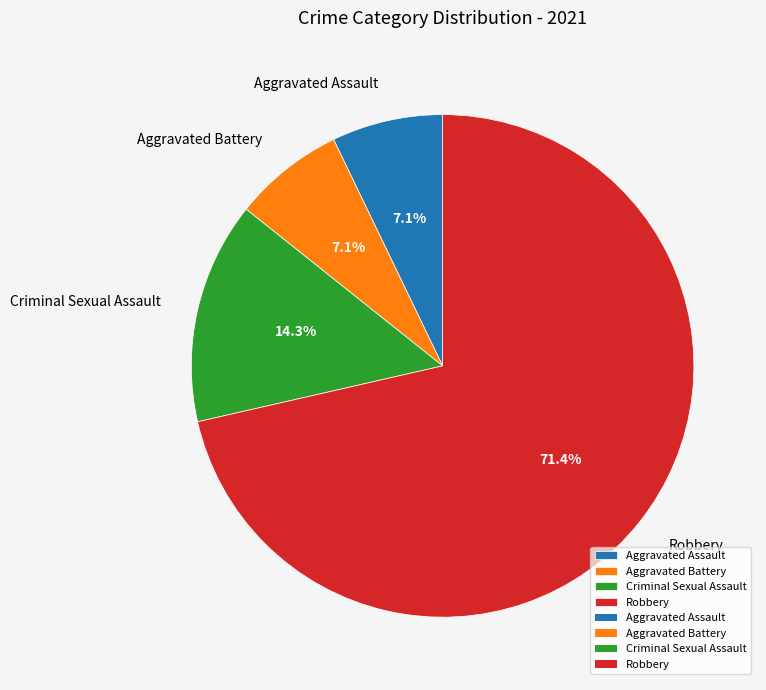

To the nearest percent, what percentage of the pie is Criminal Sexual Assault?

14%